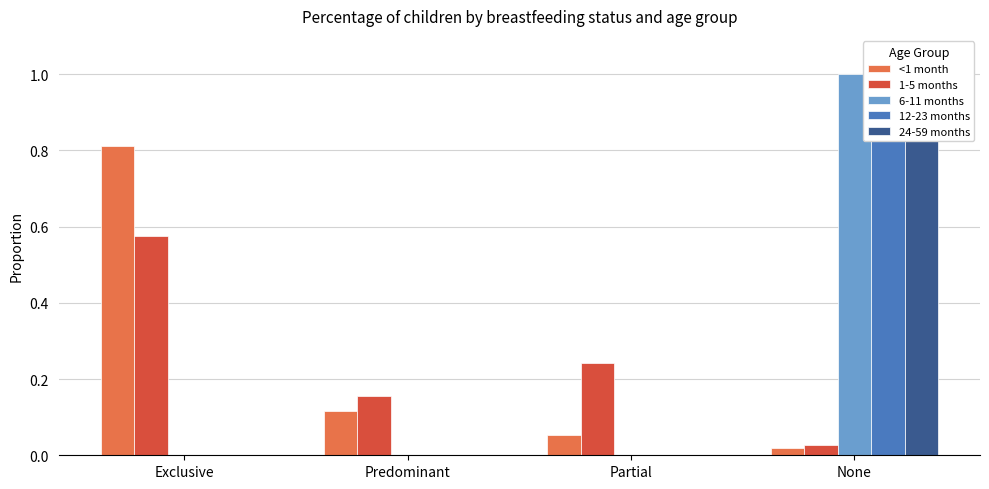

Which category has the highest value across all series?

None